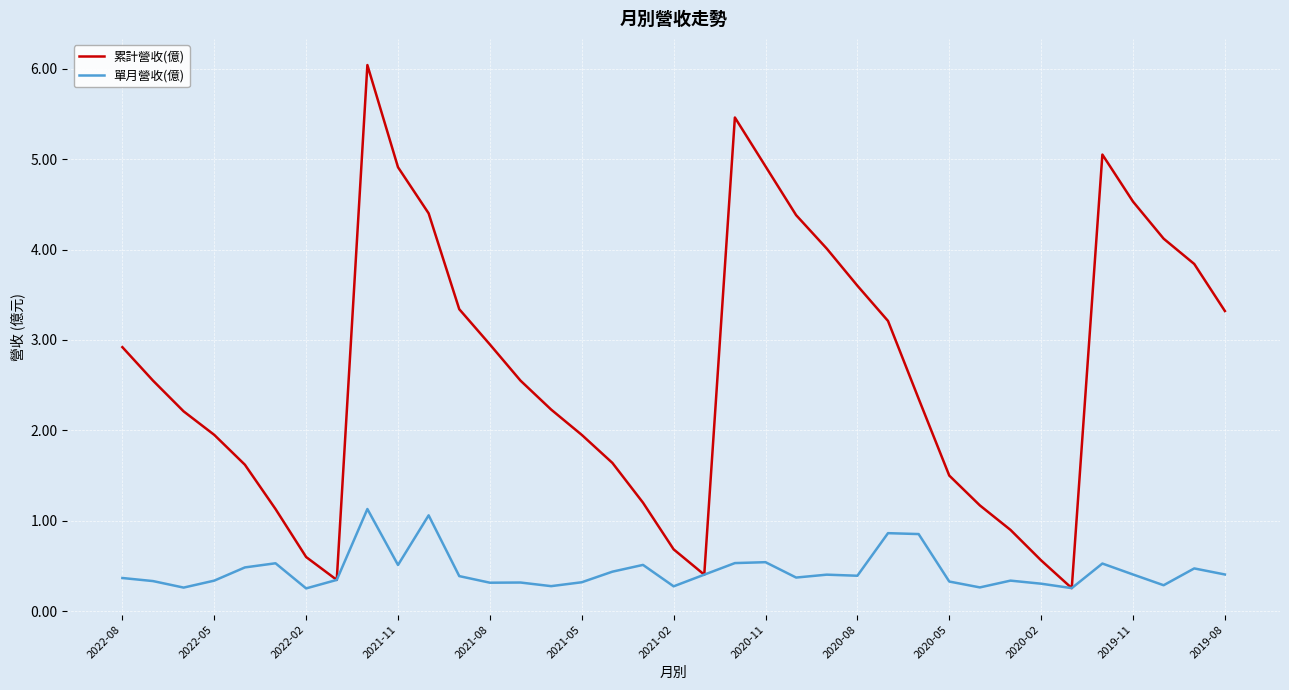

Which series has the widest spread of values?

累計營收(億)